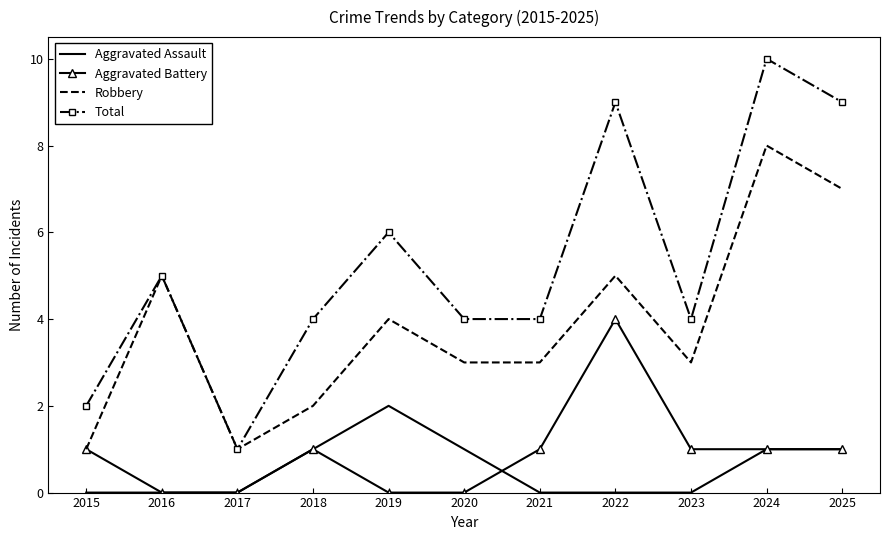

Read the Total value at 2019.

6